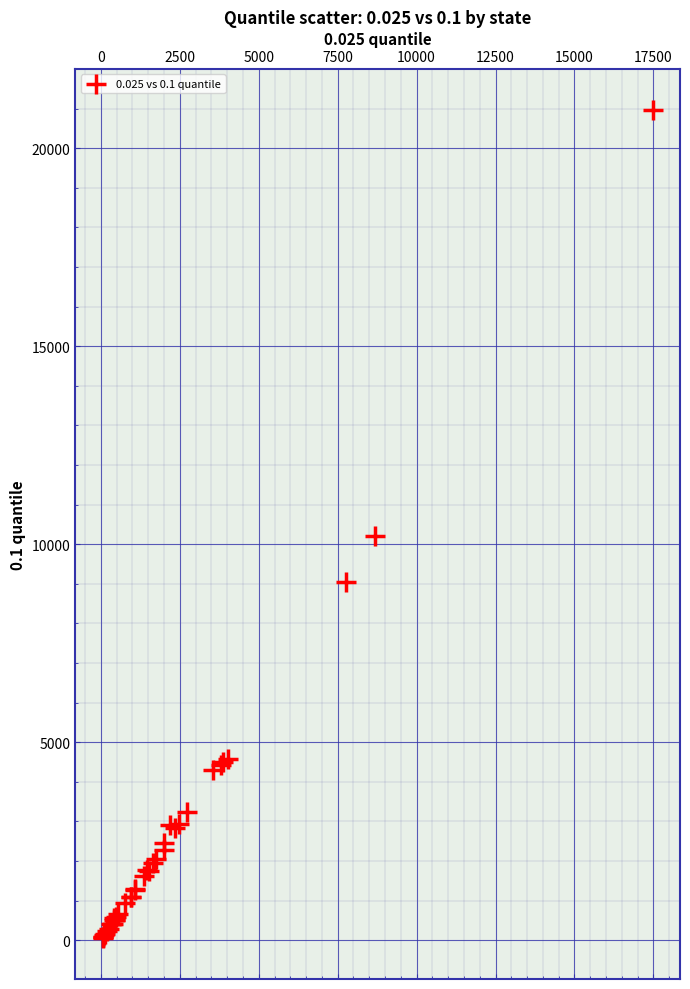

What Y value in the scatter plot is closest to 10514?

10199.9